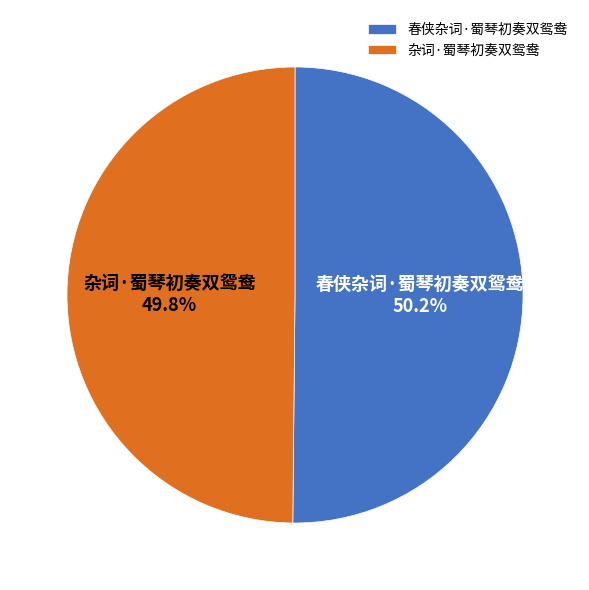

Does any single category account for the majority?

Yes